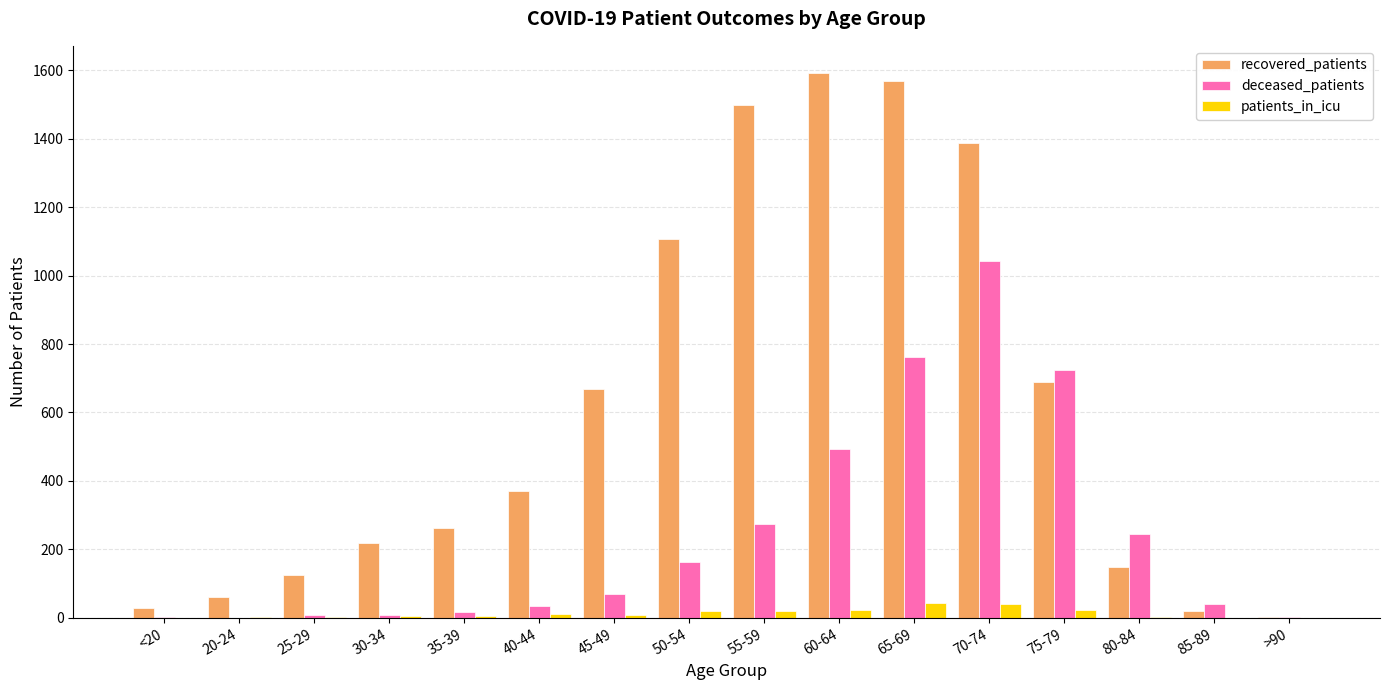

The value of deceased_patients at 55-59 is 274. True or false?

True